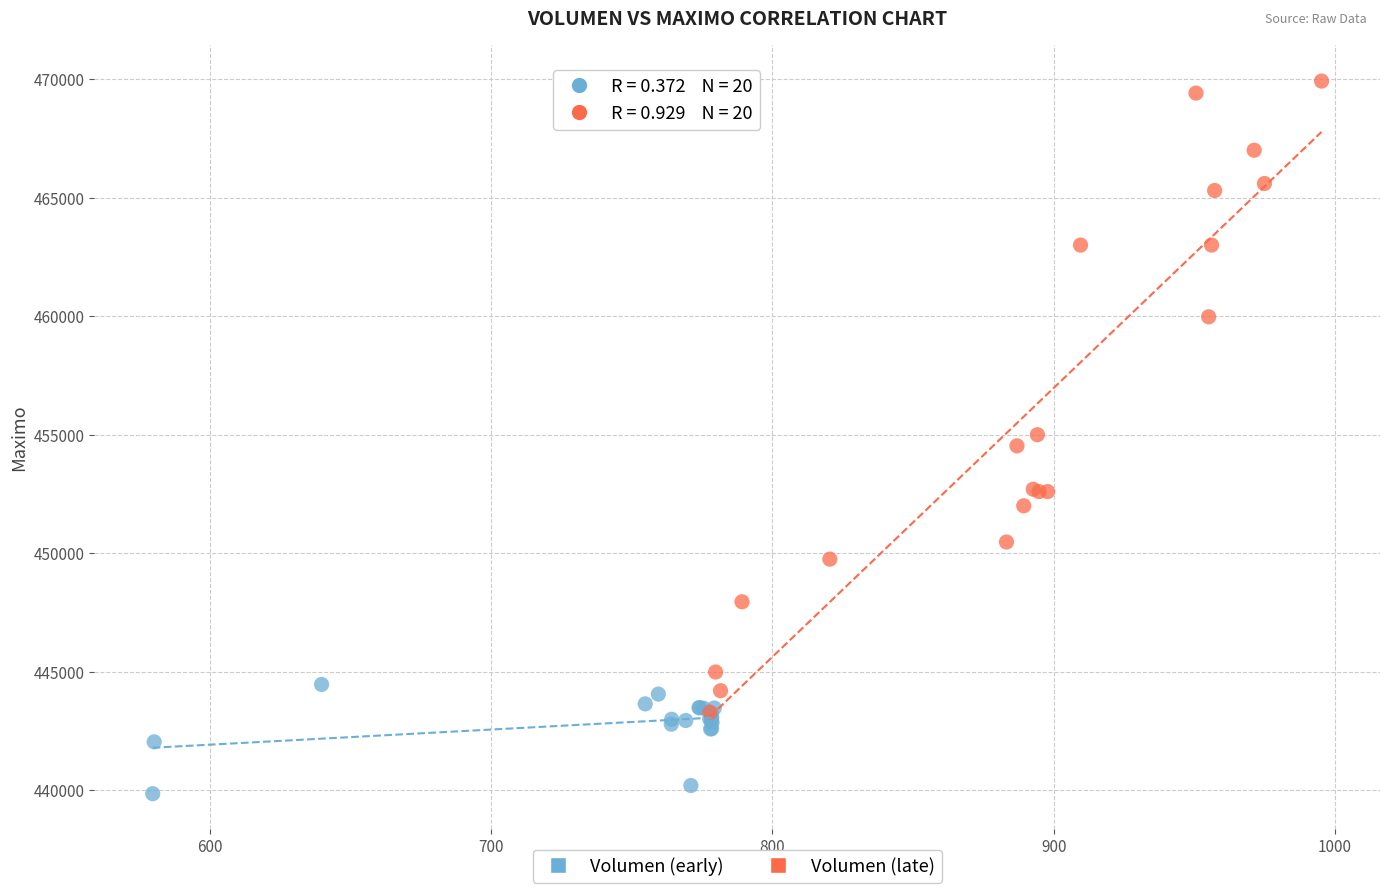

What are all the series names shown in the legend?

Volumen (early), Volumen (late)